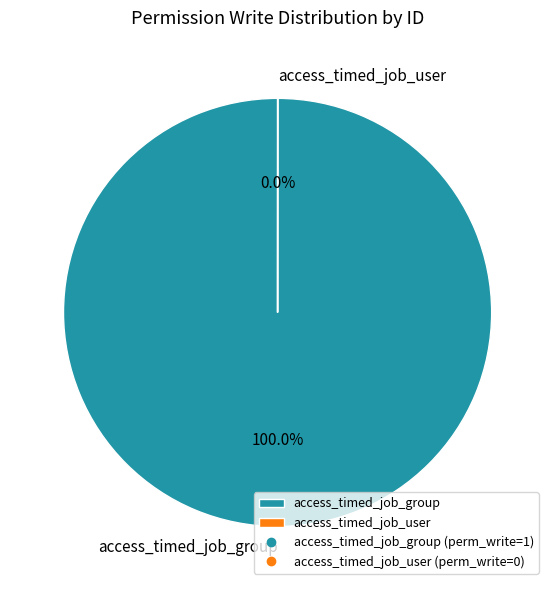

Which slice represents more than half of the pie?

access_timed_job_group